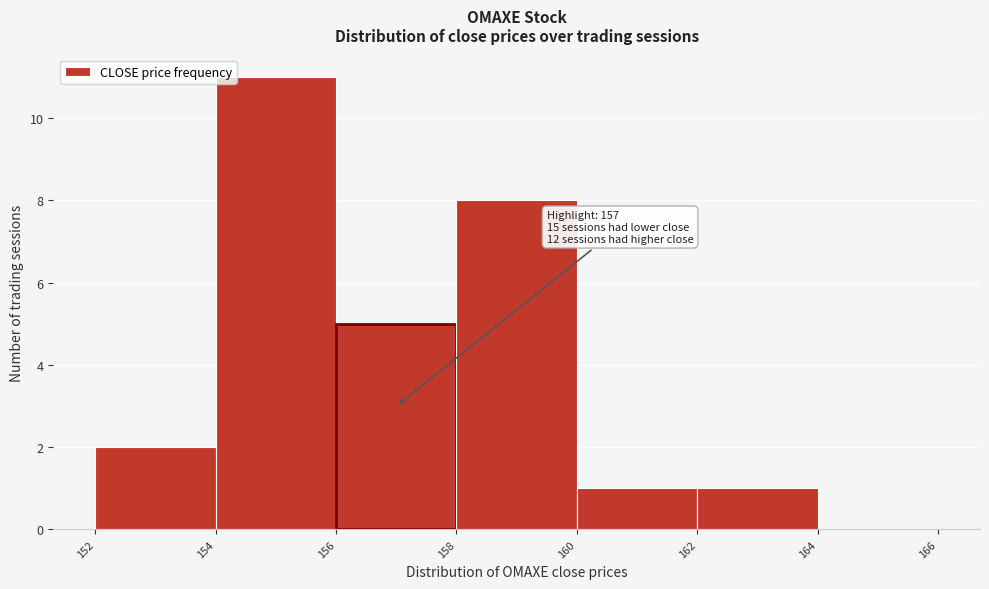

Which range on the x-axis has the tallest bar?

154 to 156